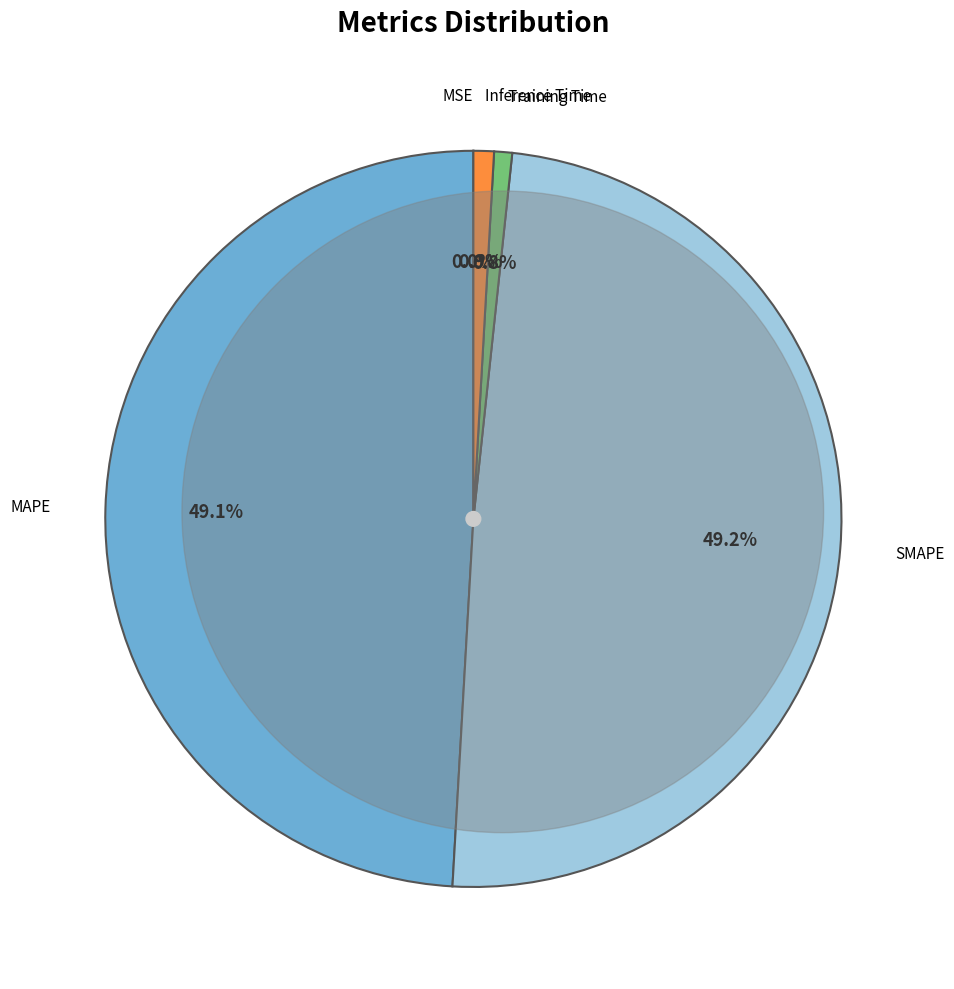

Is there any slice that represents more than half of the pie?

No